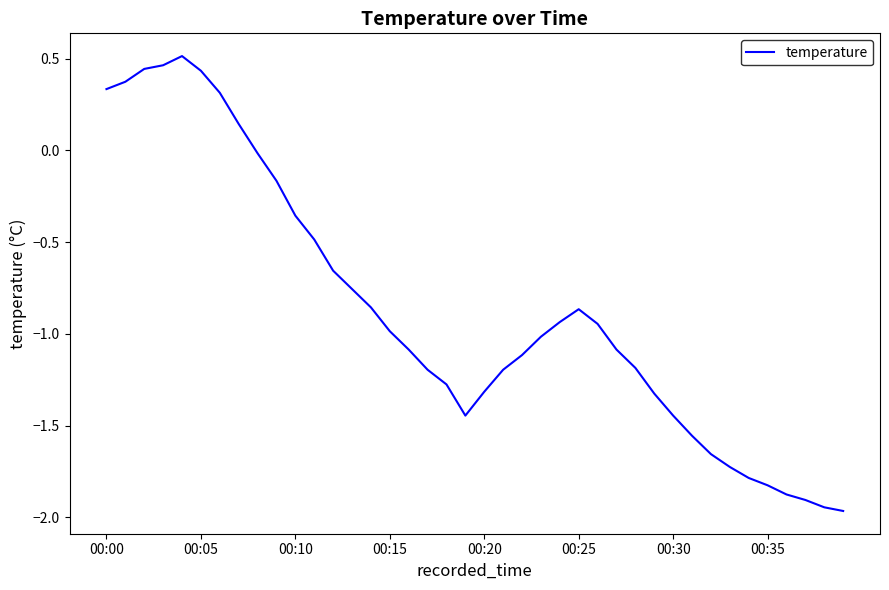

Count the number of categories in the chart.

40